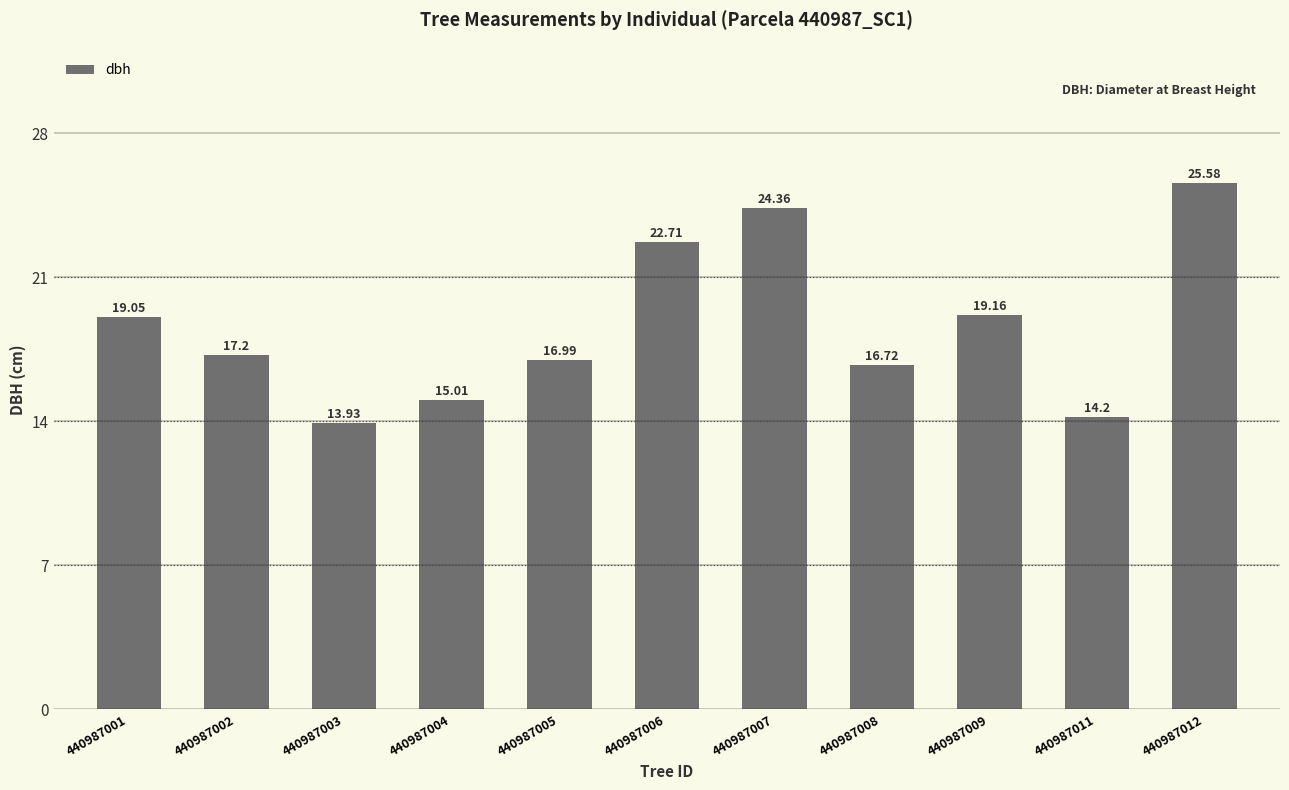

At which category does the chart reach its minimum across all series?

440987003